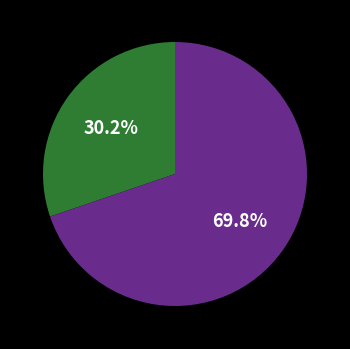

Does any single category account for the majority?

Yes